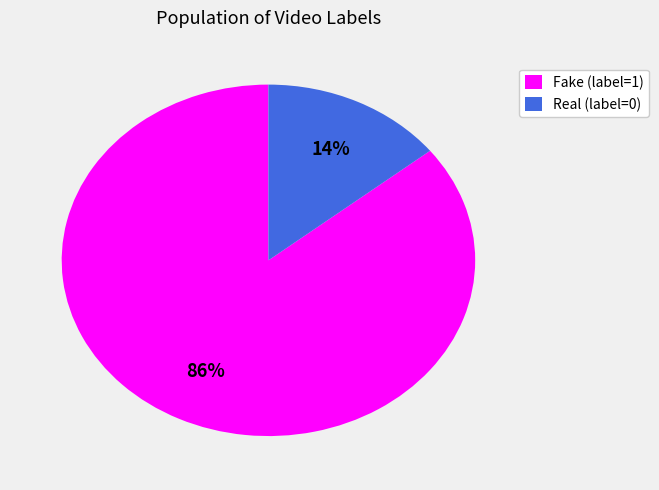

To the nearest percent, what is the average slice percentage?

50%